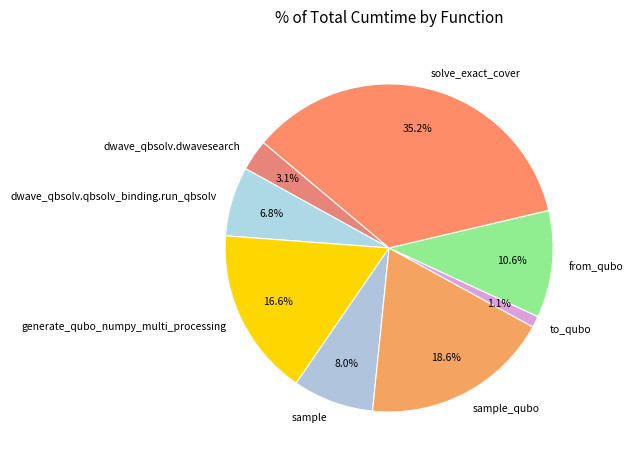

Which has a higher value, from_qubo or sample?

from_qubo